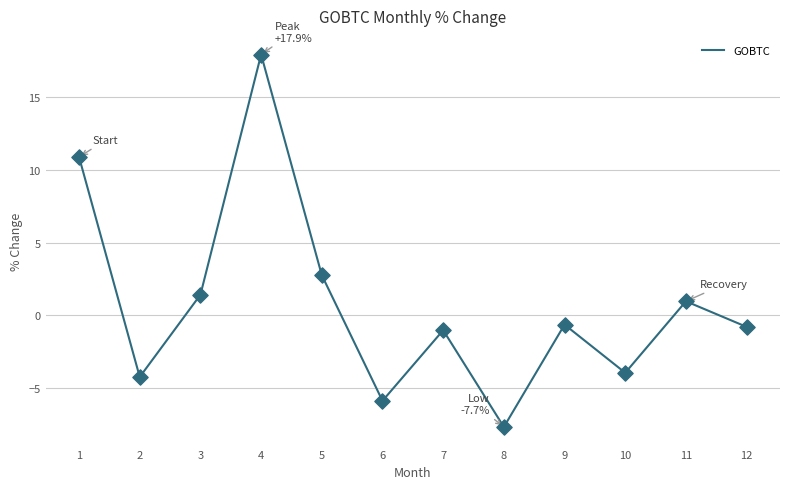

Between 7 and 5, which is larger?

5